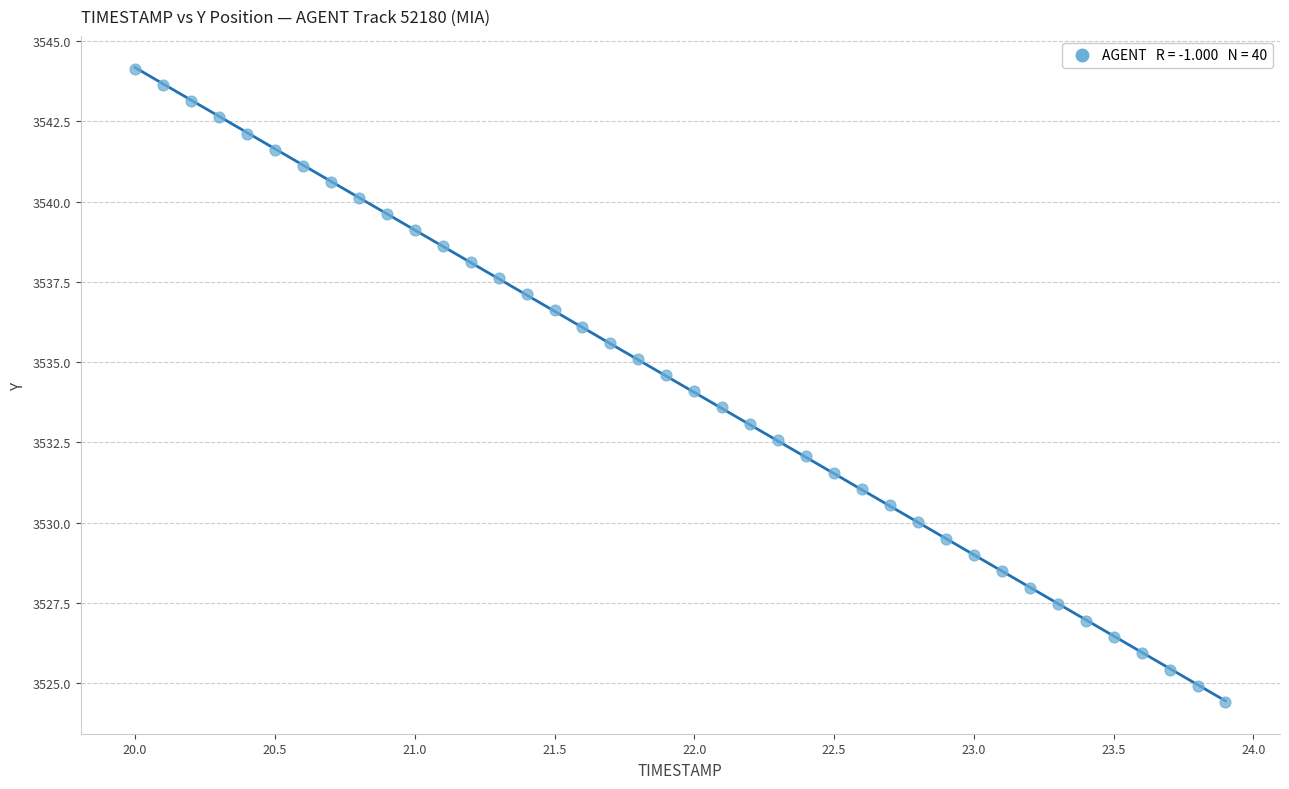

What is the range of X values (max minus min)?

3.9